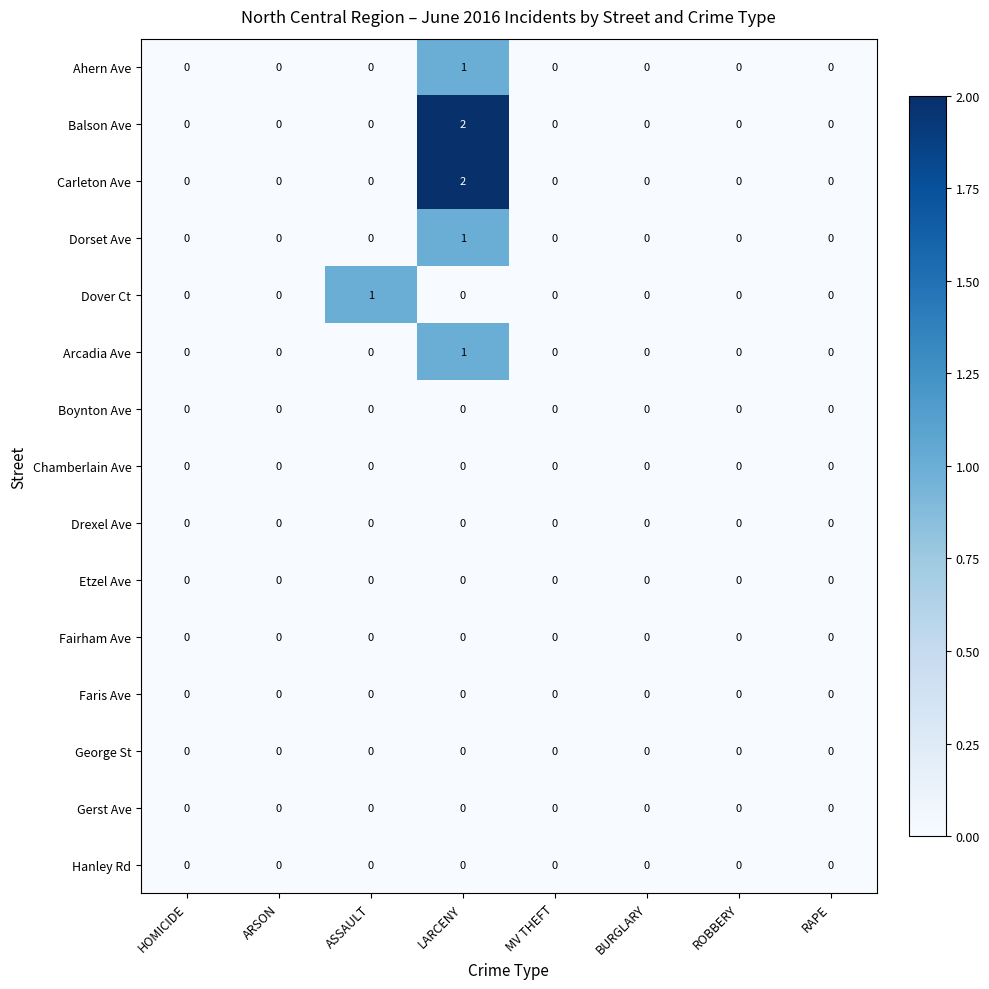

At which category is the sum across all series the highest?

LARCENY